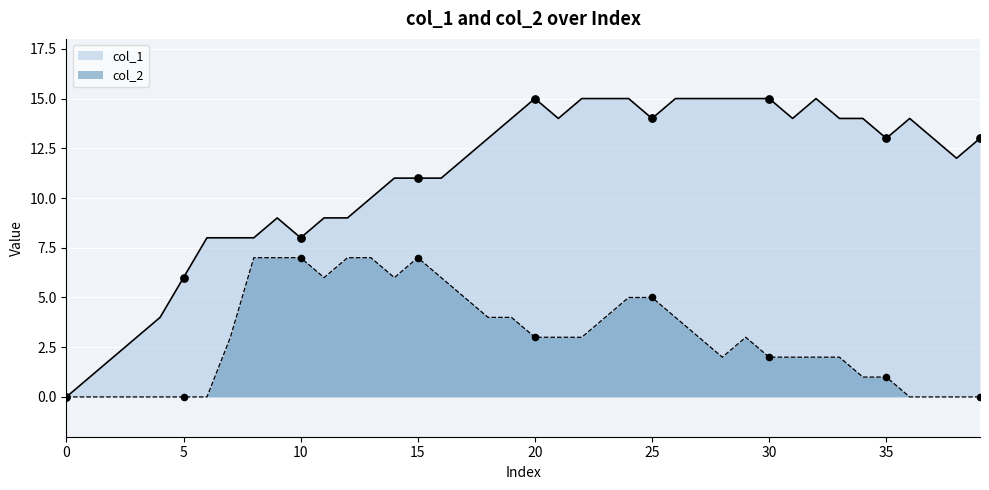

What is the total value across all series at 13?

17